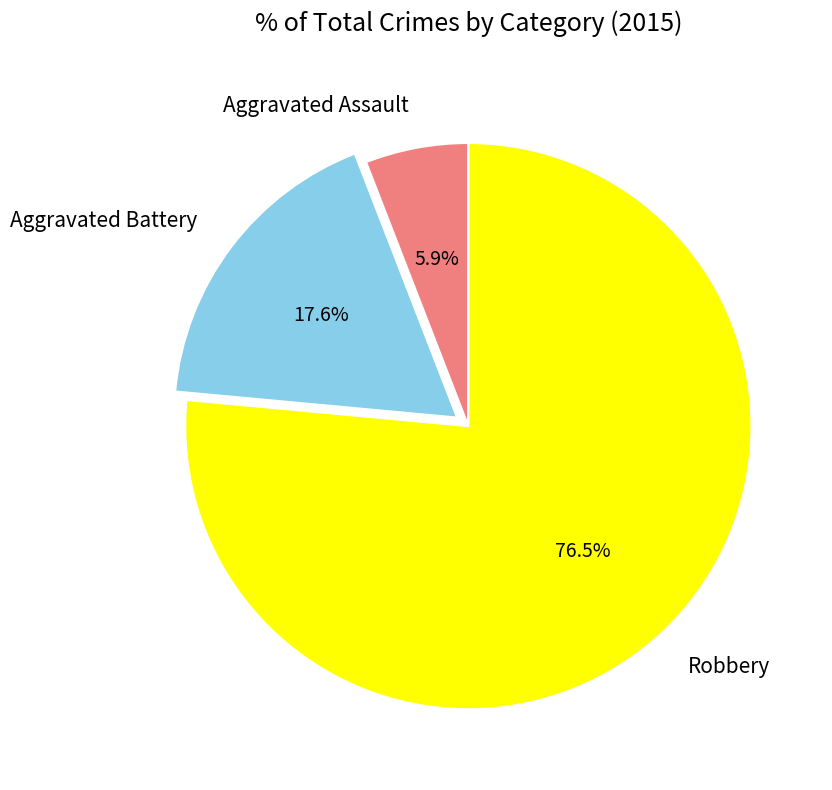

Rank the categories by value from highest to lowest.

Robbery, Aggravated Battery, Aggravated Assault